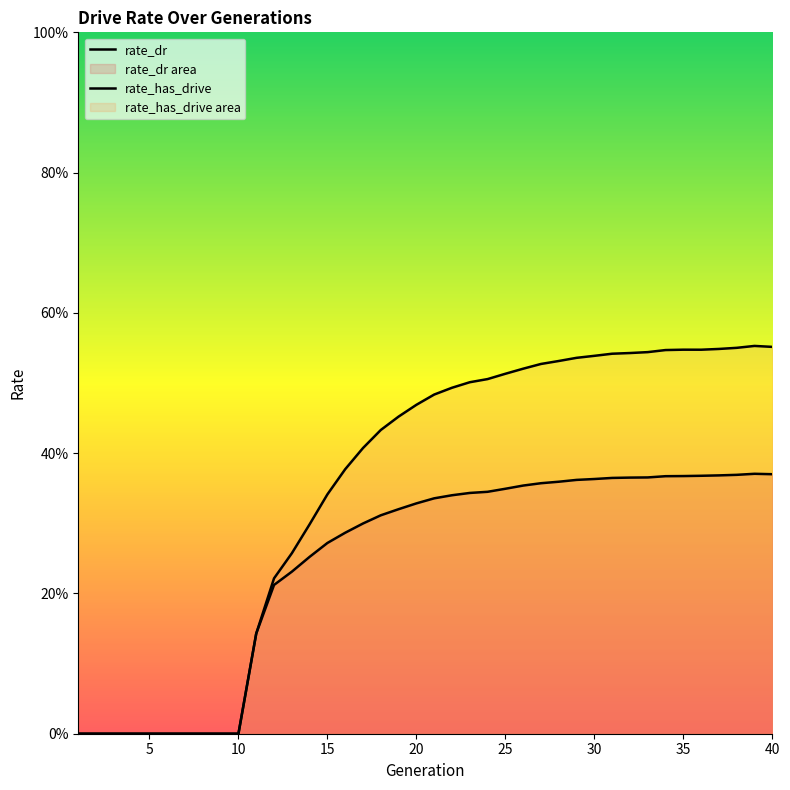

True or false: rate_has_drive and rate_dr cross at least once.

False